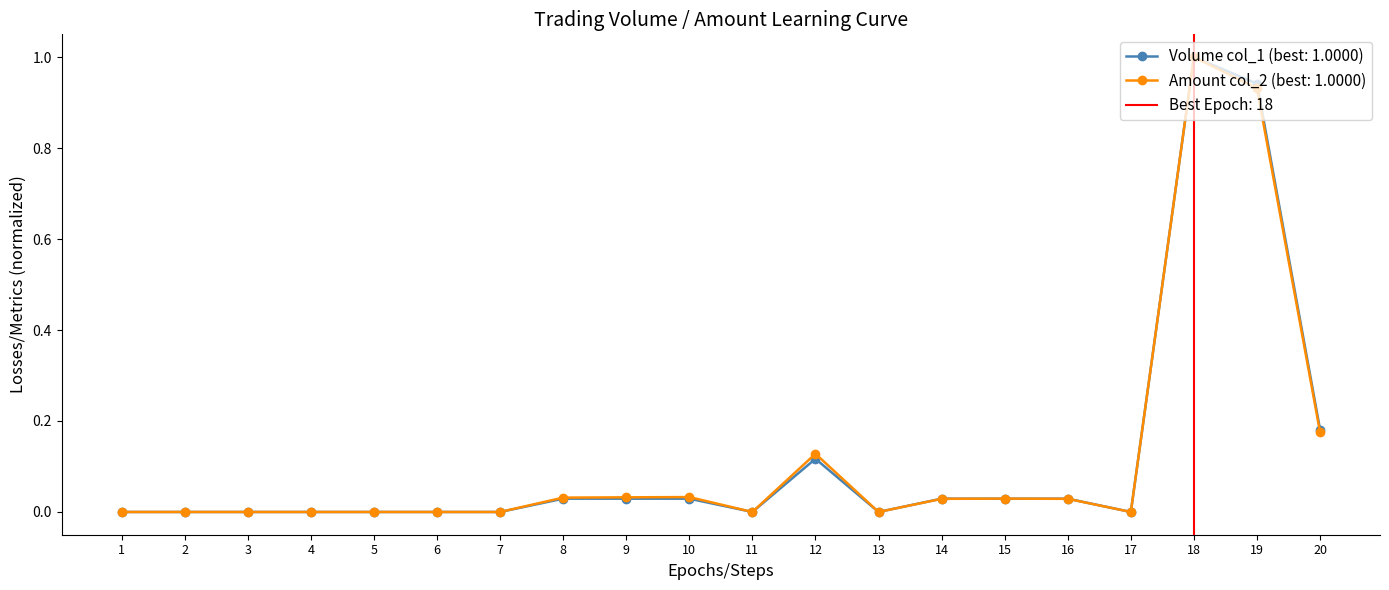

What is the value of the Volume col_1 (best: 1.0000) point at the 18th from the left?

1.0